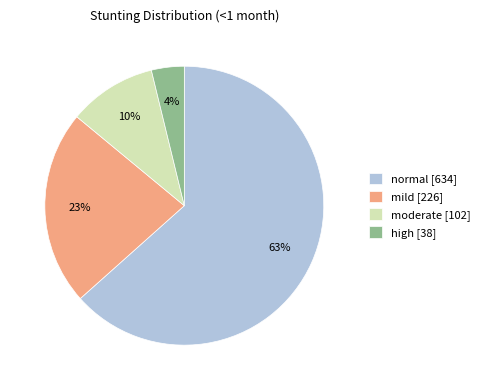

Count the number of slices in the pie.

4